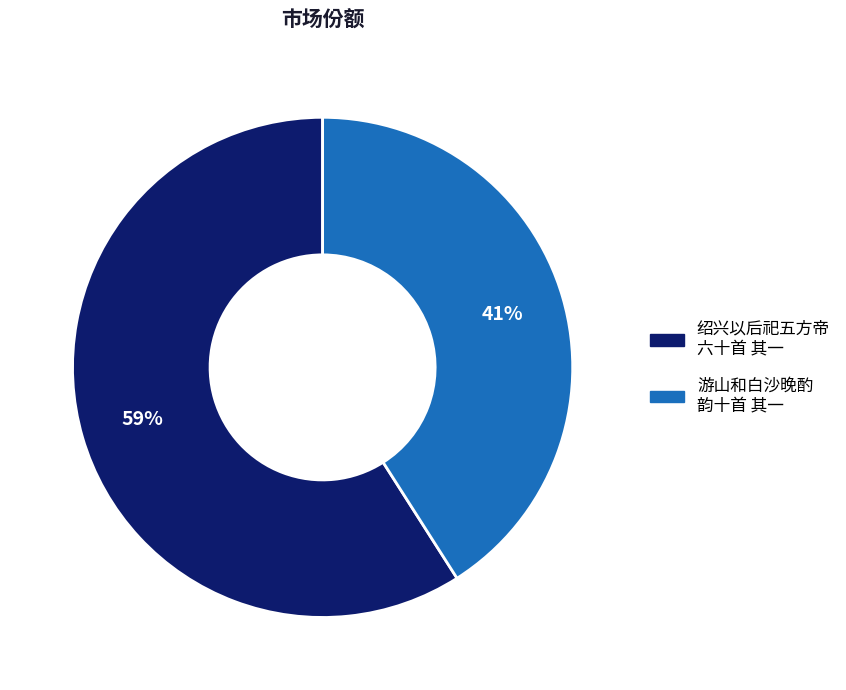

To the nearest percent, what is the difference between the largest and smallest slice percentages?

18%